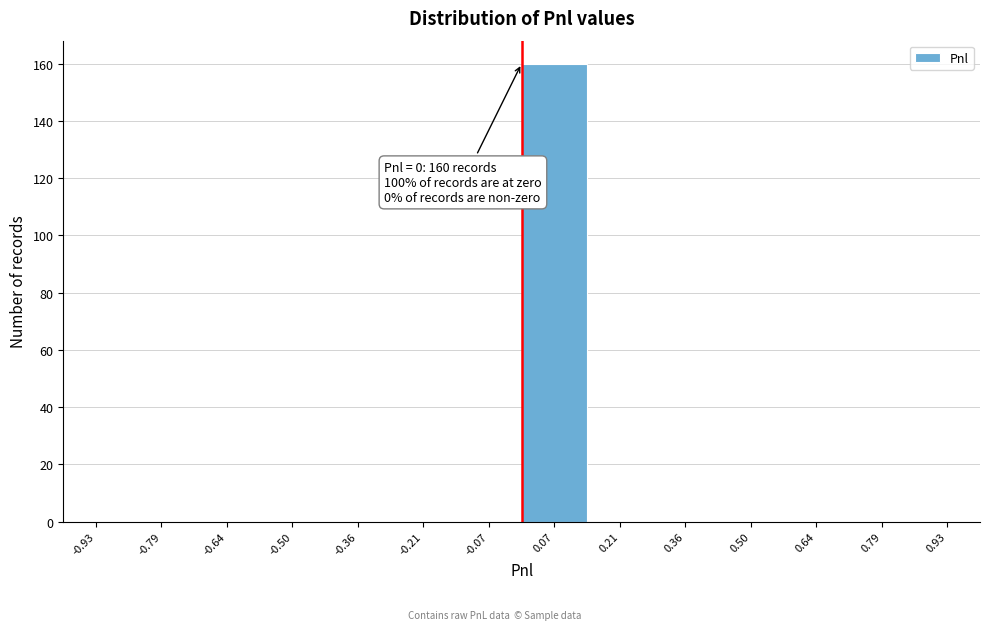

Which range on the x-axis has the tallest bar?

0.00 to 0.14